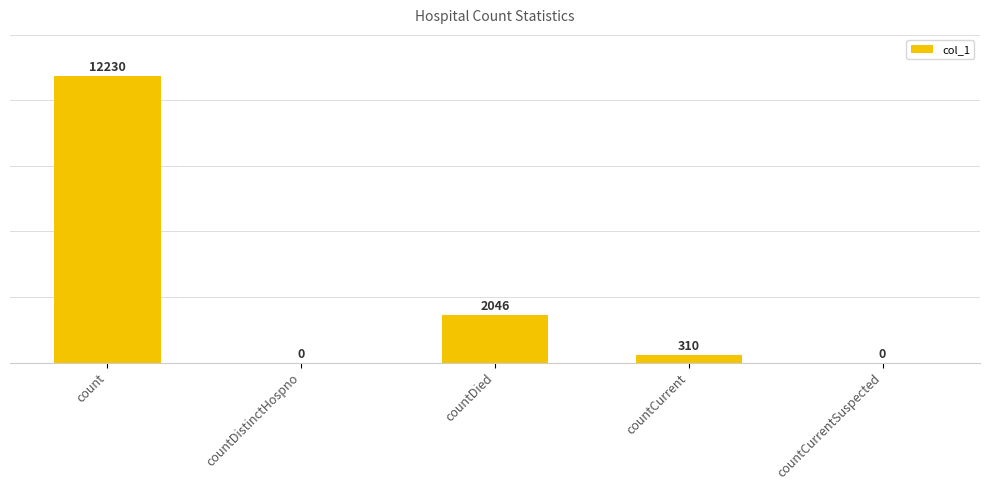

What is the change in value from countDistinctHospno to countCurrent?

+310